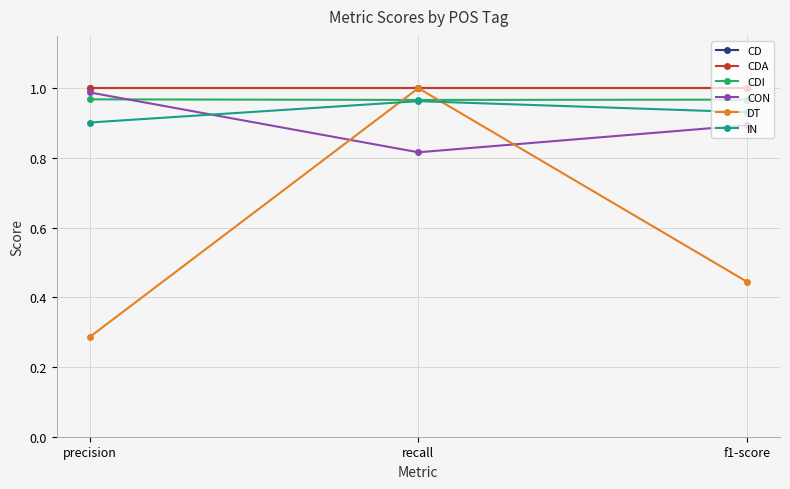

Is it true that CDA equals 1.0 at precision?

True